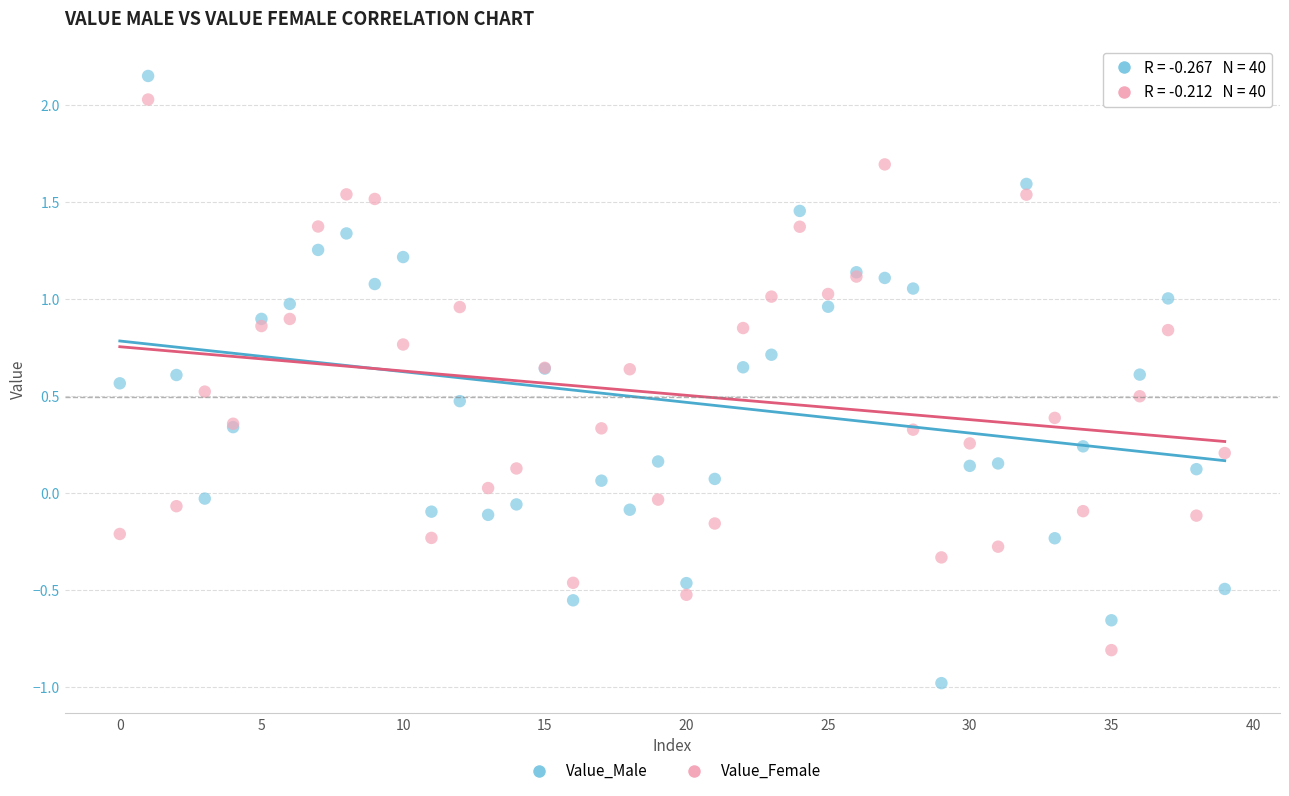

What are all the series names shown in the legend?

Value_Male, Value_Female